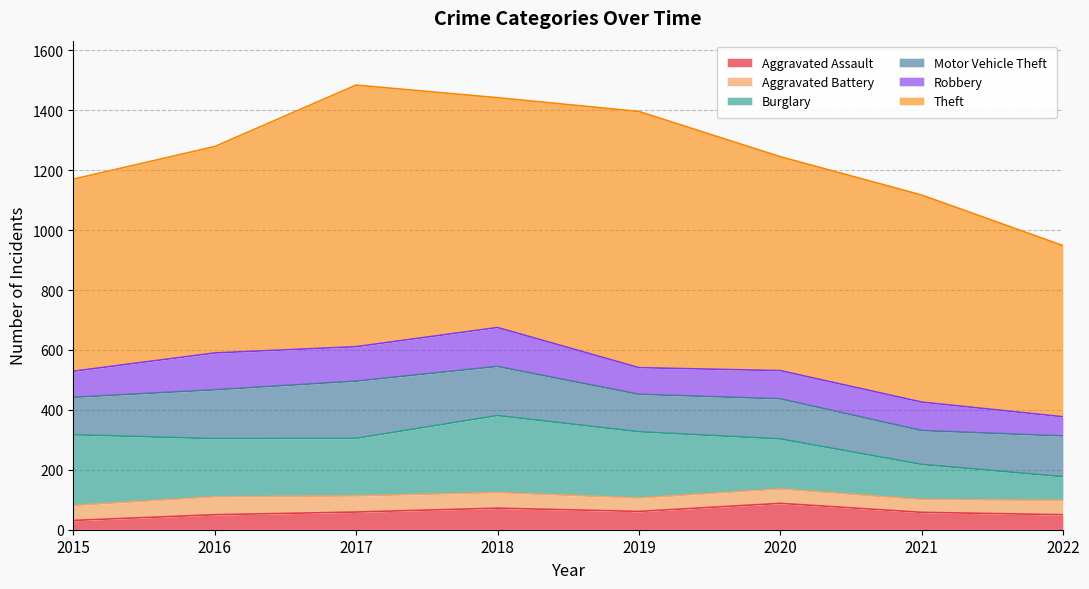

Does the chart have visible grid lines?

Yes